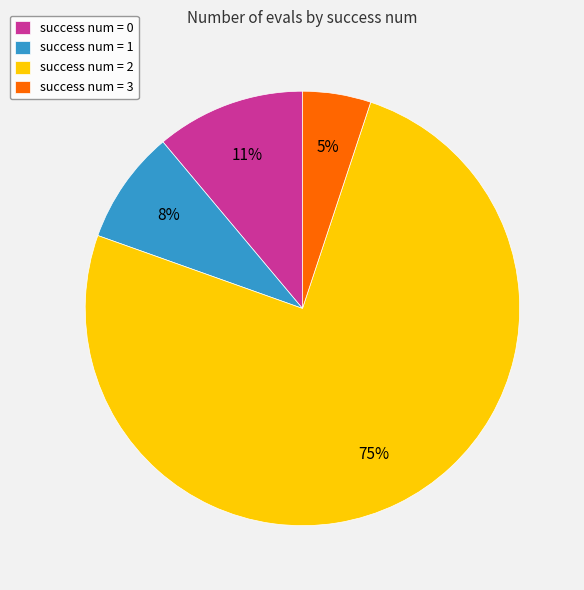

Does any single category account for the majority?

Yes